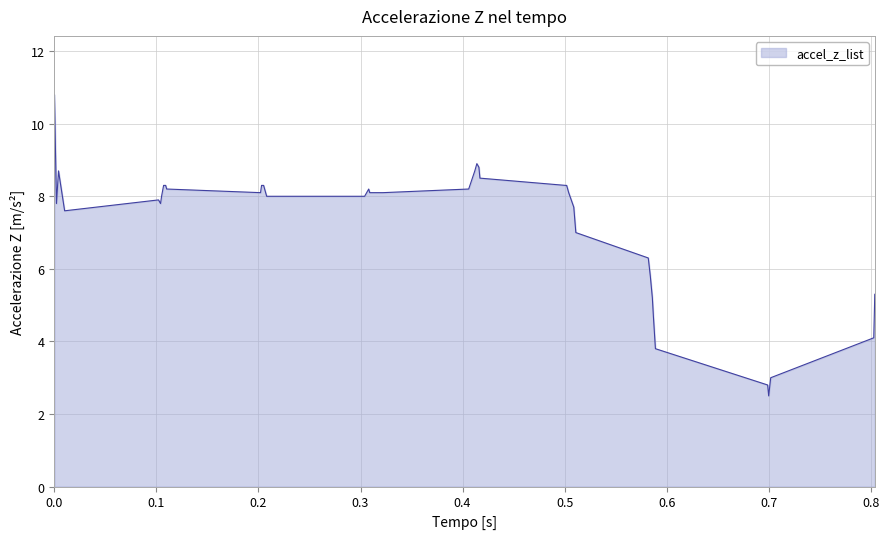

What is the difference between the maximum and minimum values?

8.3